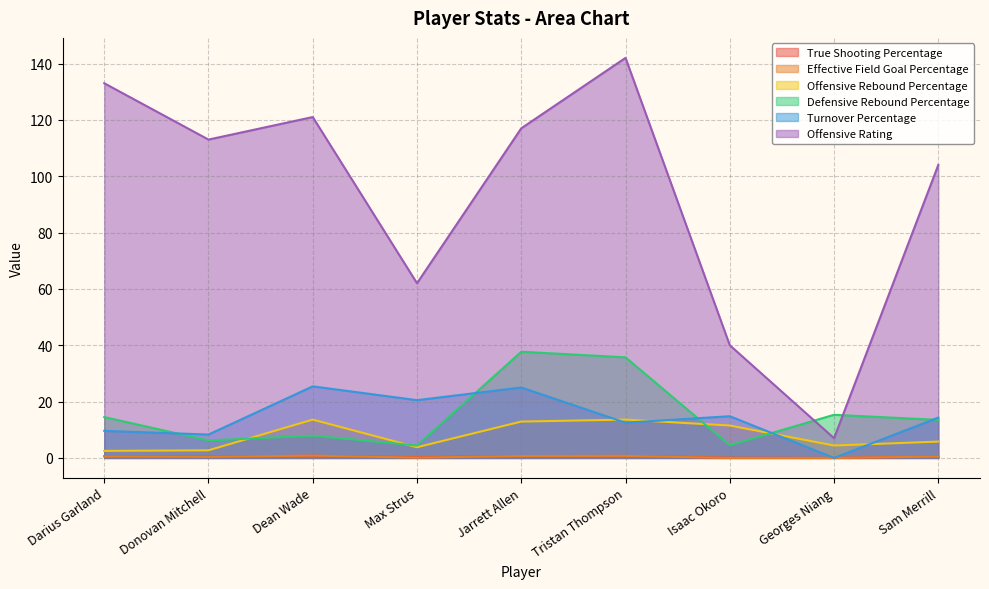

True or false: Defensive Rebound Percentage and Effective Field Goal Percentage intersect in this chart.

False